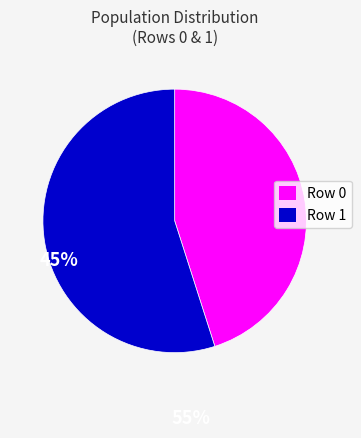

Does any single category account for the majority?

Yes